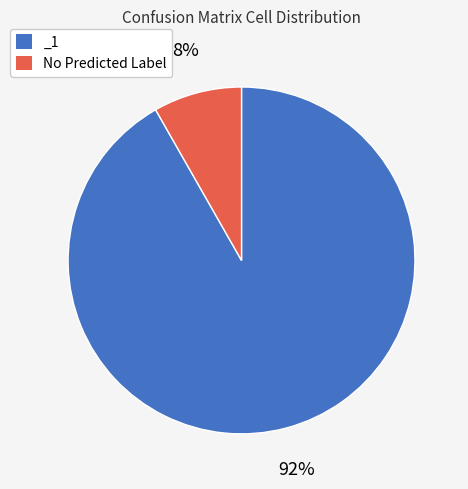

Which has a higher value, _1 or No Predicted Label?

_1